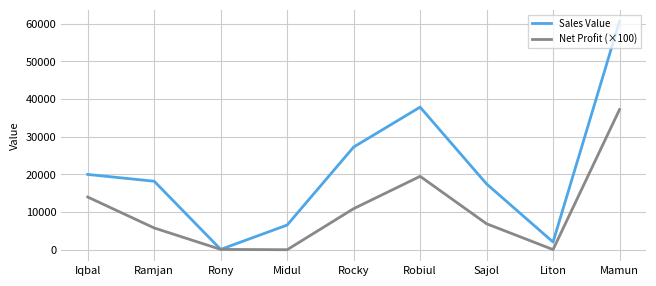

At which label does Sales Value first exceed 18195?

Iqbal